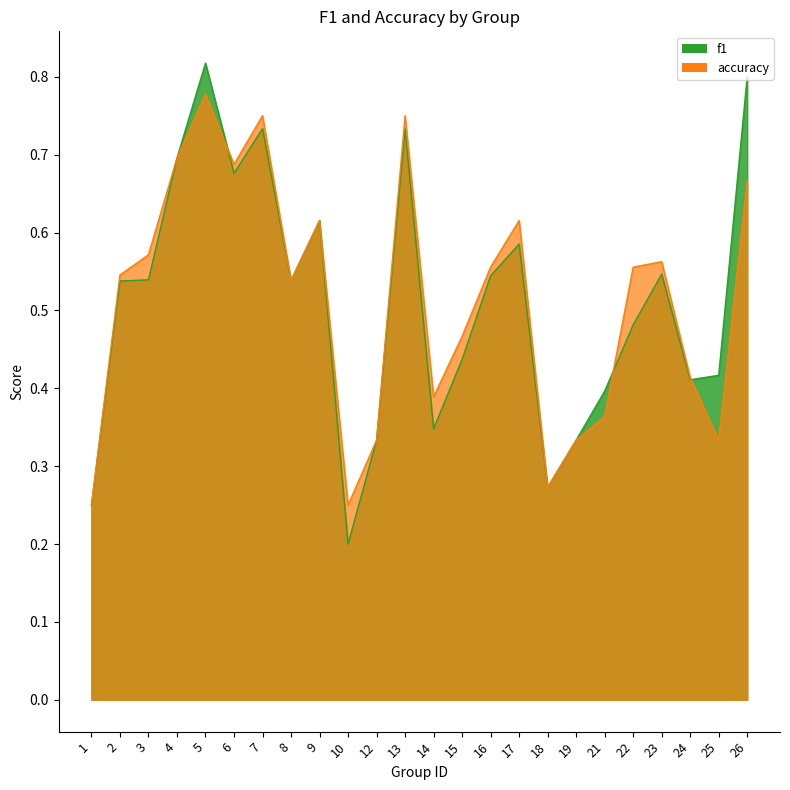

At which label is accuracy closest to 0?

1